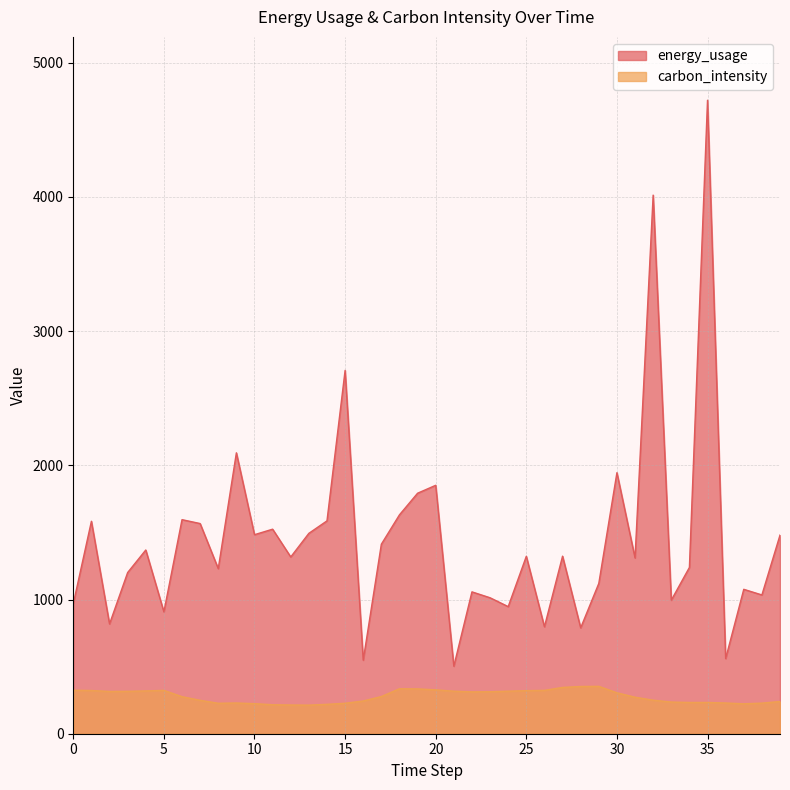

What is the value of the energy_usage point at the 17th from the left?

548